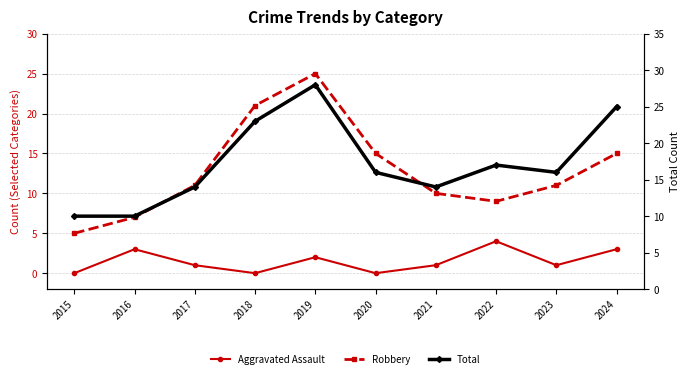

Rank the series at 2024 from highest to lowest value.

Total, Robbery, Aggravated Assault